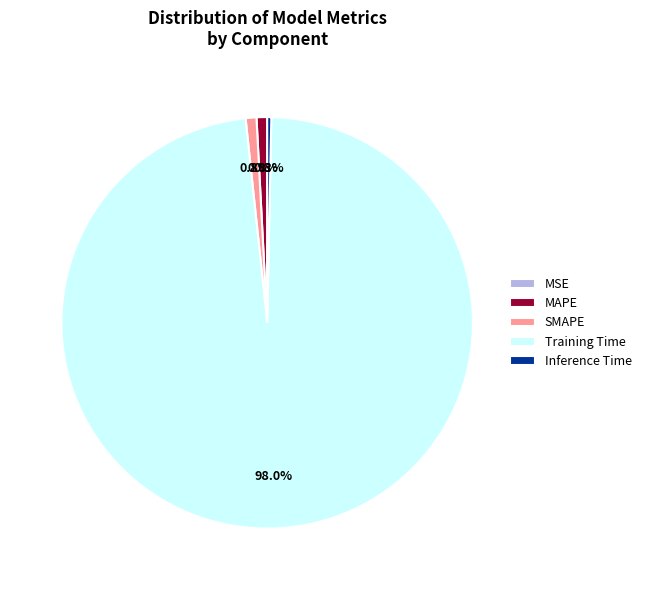

What is the largest slice in the pie chart?

Training Time